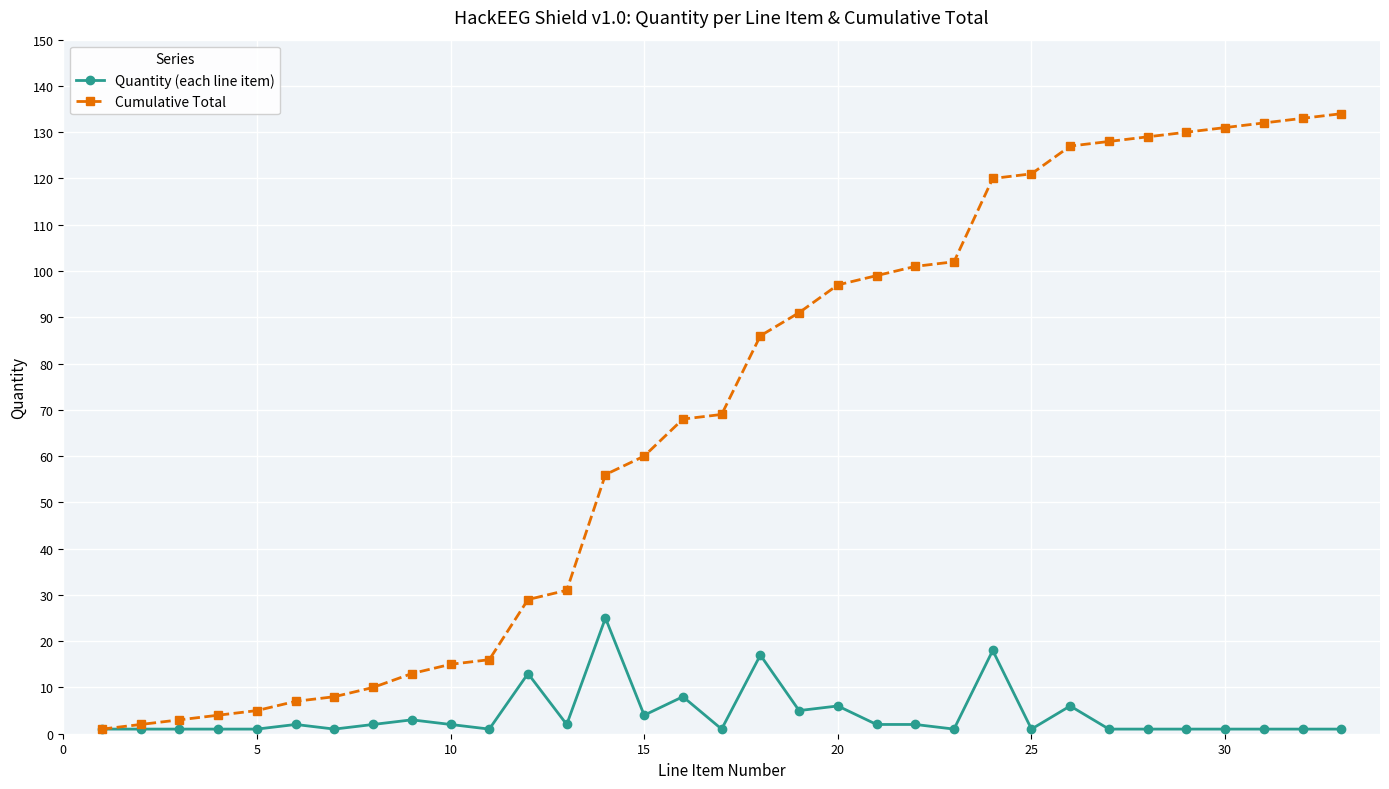

List the series in order of their peak value, highest first.

Cumulative Total, Quantity (each line item)